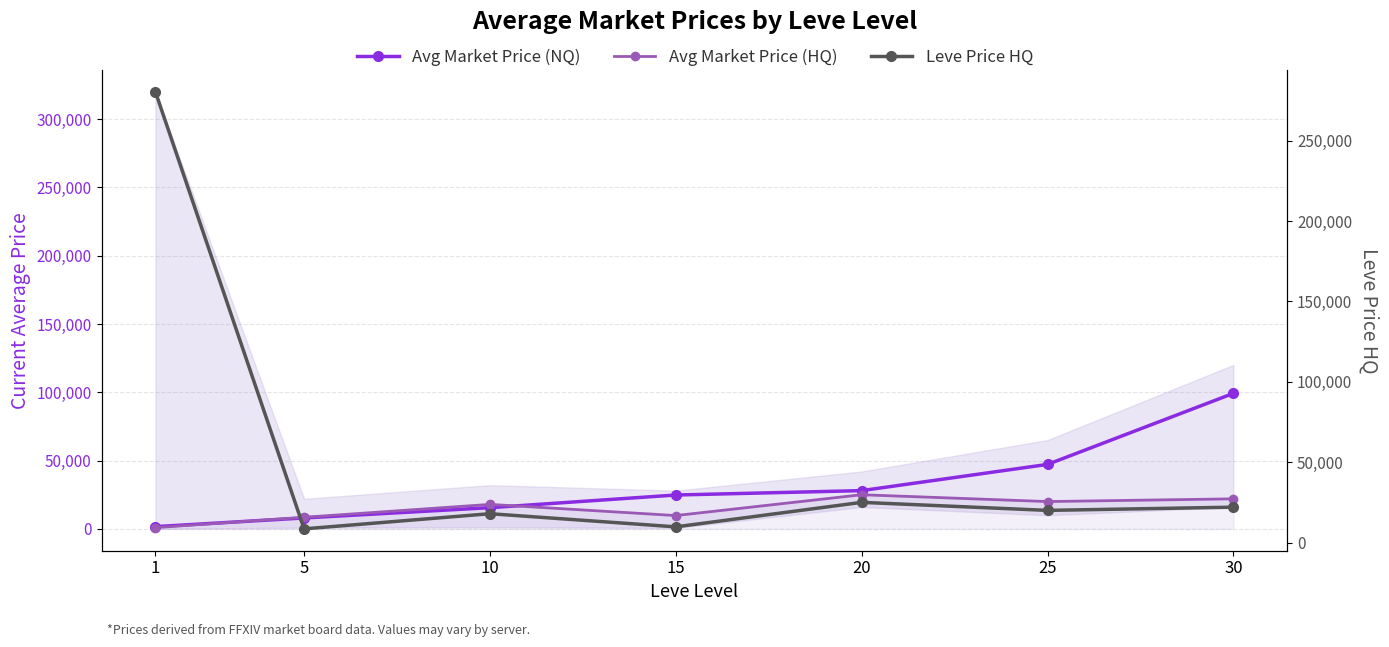

What is the difference between the second highest and second lowest values in the Avg Market Price (HQ) series?

13501.2